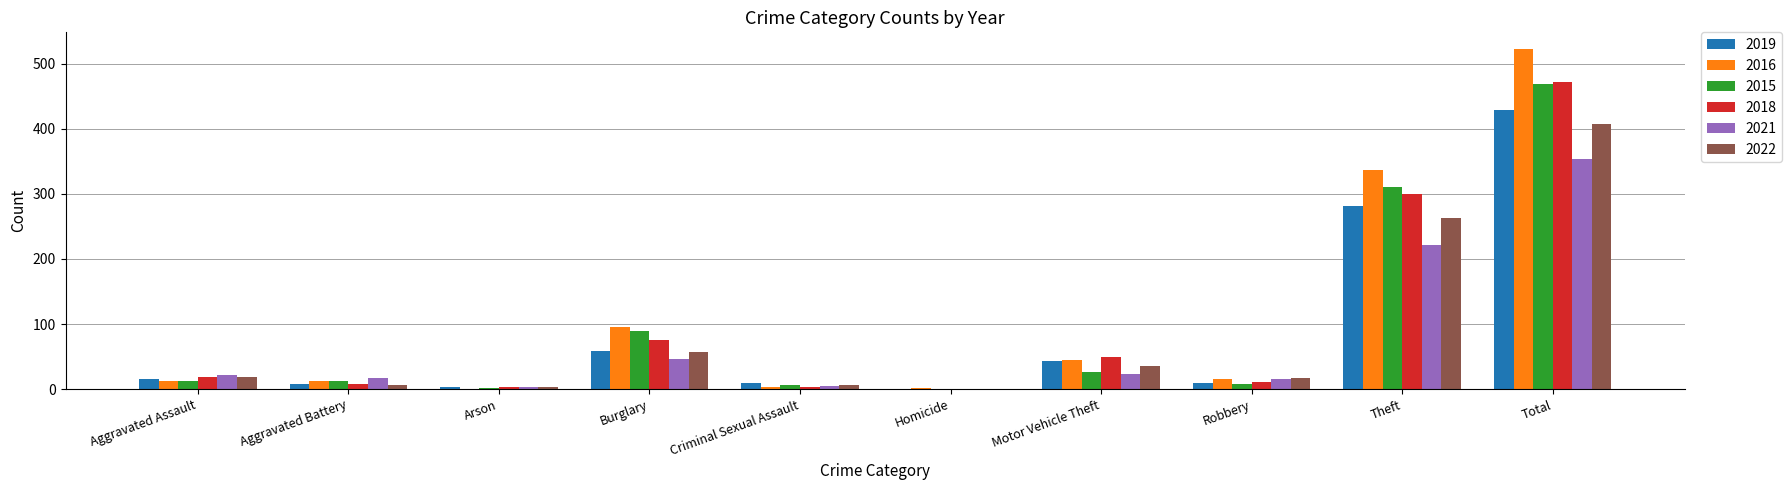

What is the sum of all 2016 values?

1044